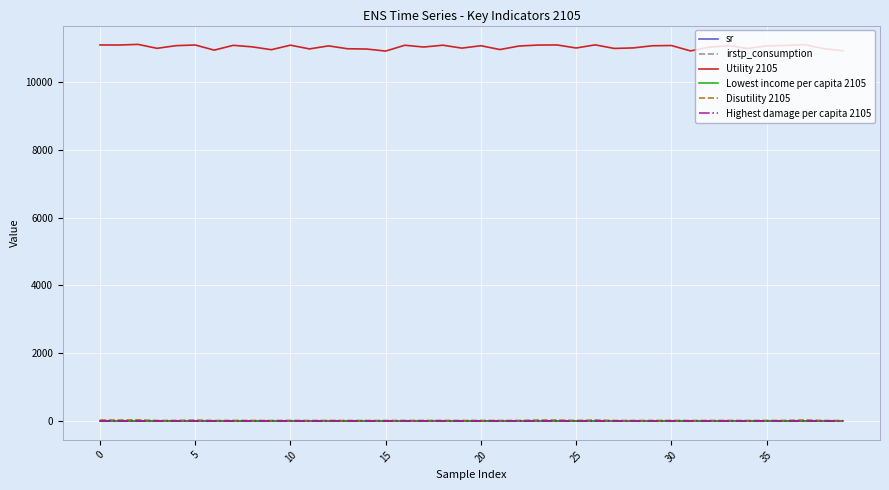

Which series has the widest spread of values?

Utility 2105